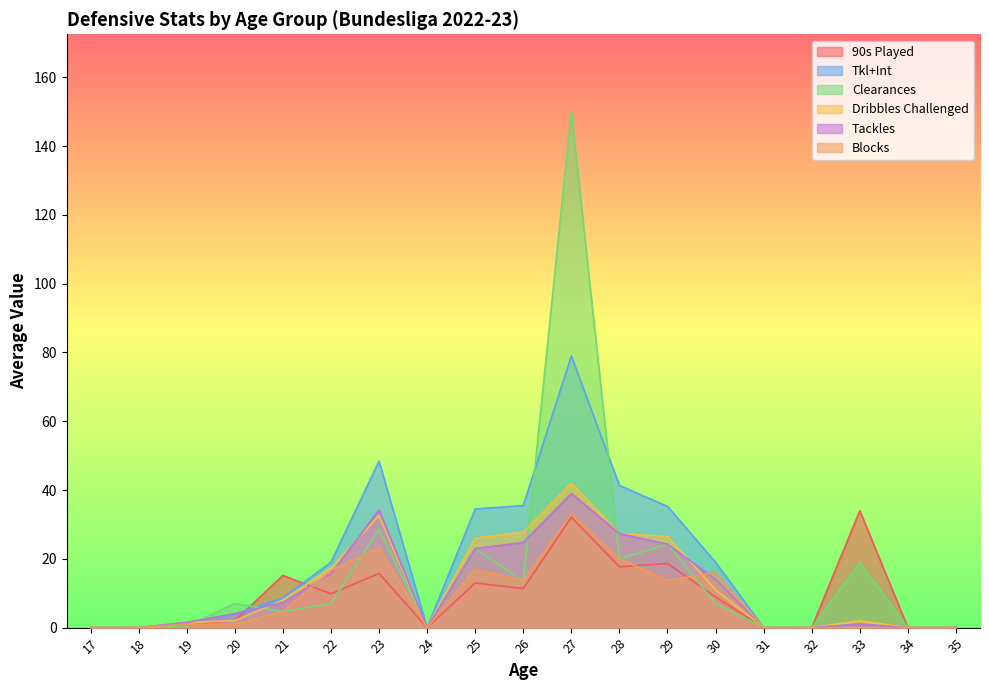

How many series are shown in this chart?

6